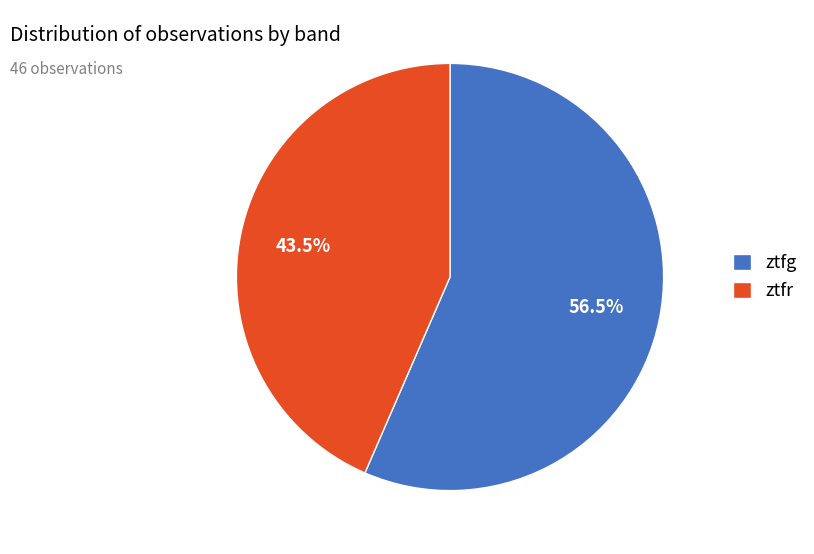

Do ztfr and ztfg together represent more than half of the pie?

Yes